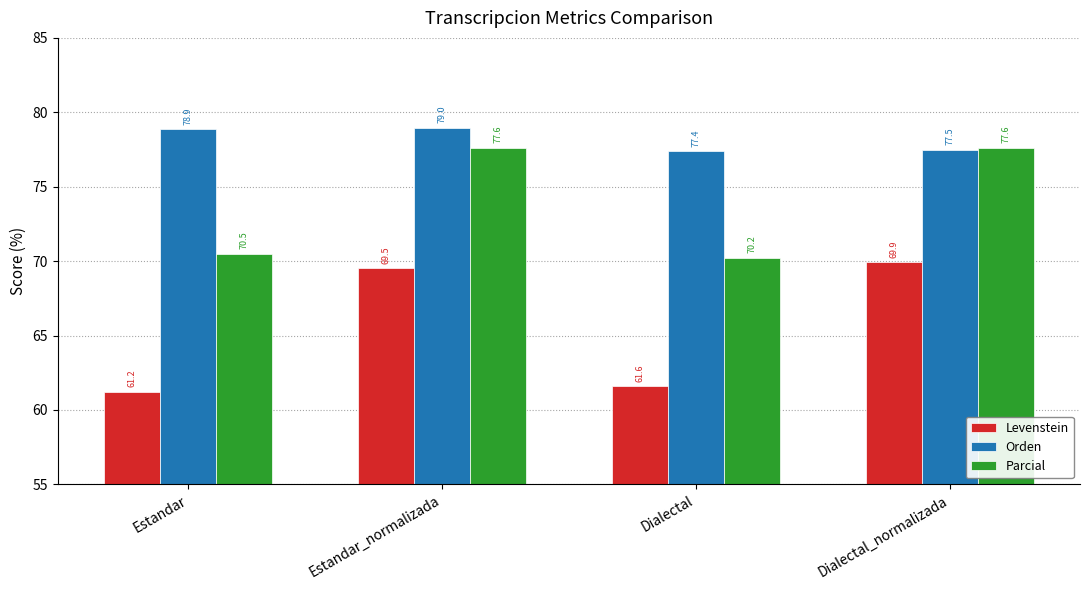

What is the label of the 3rd bar from the left?

Dialectal